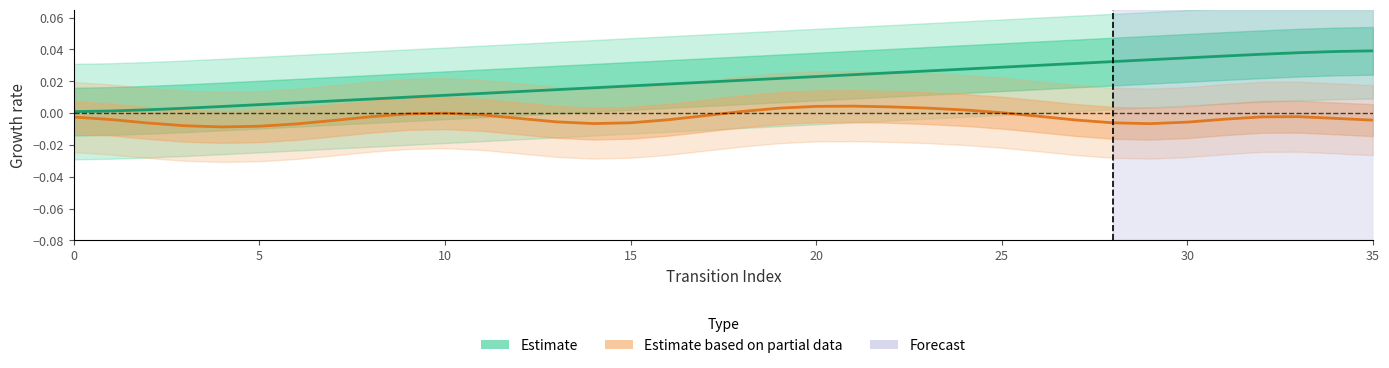

In Estimate based on partial data, how many points are higher than both neighbors (excluding endpoints)?

3